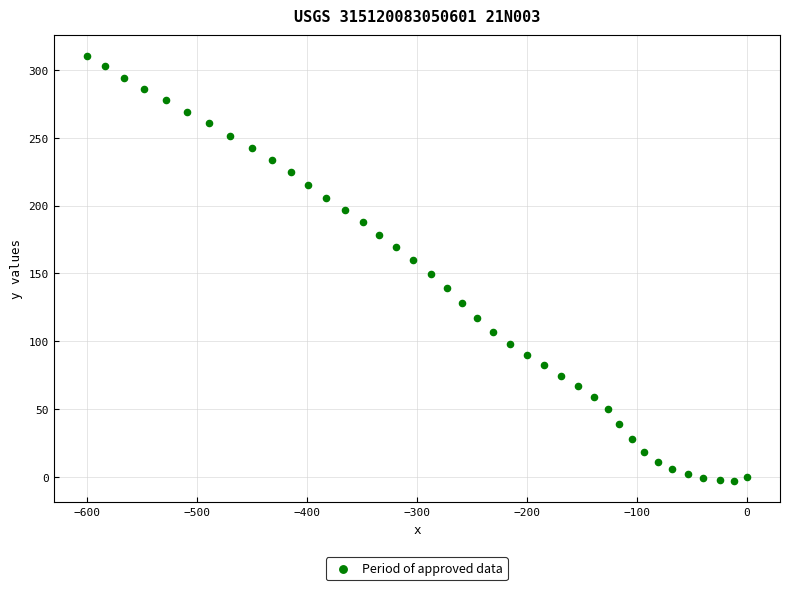

What is the range of Y values (max minus min)?

312.8